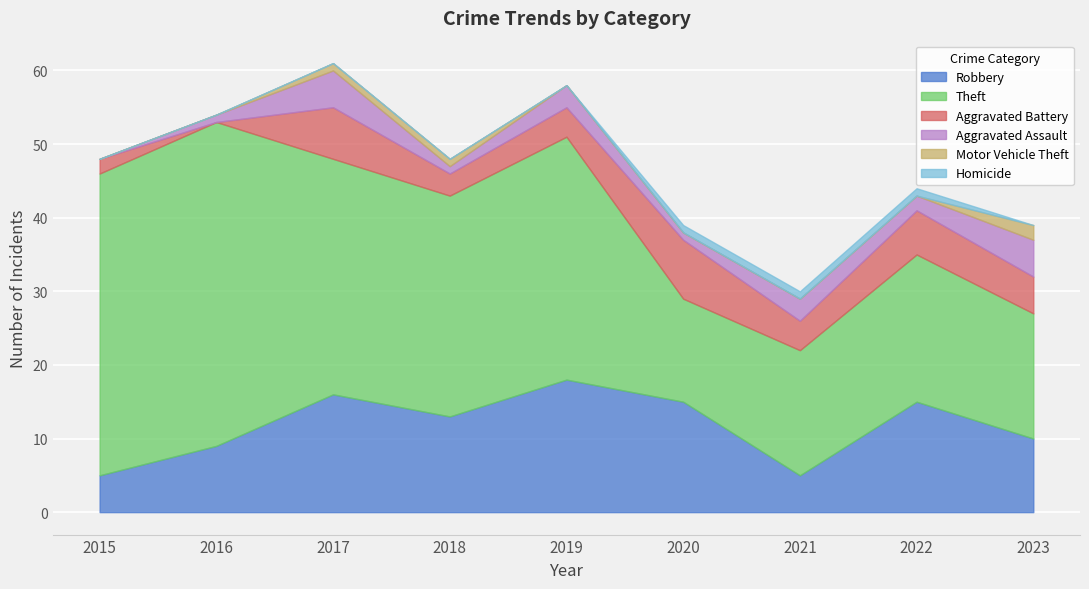

Which category has the highest value in the Aggravated Assault series?

2017